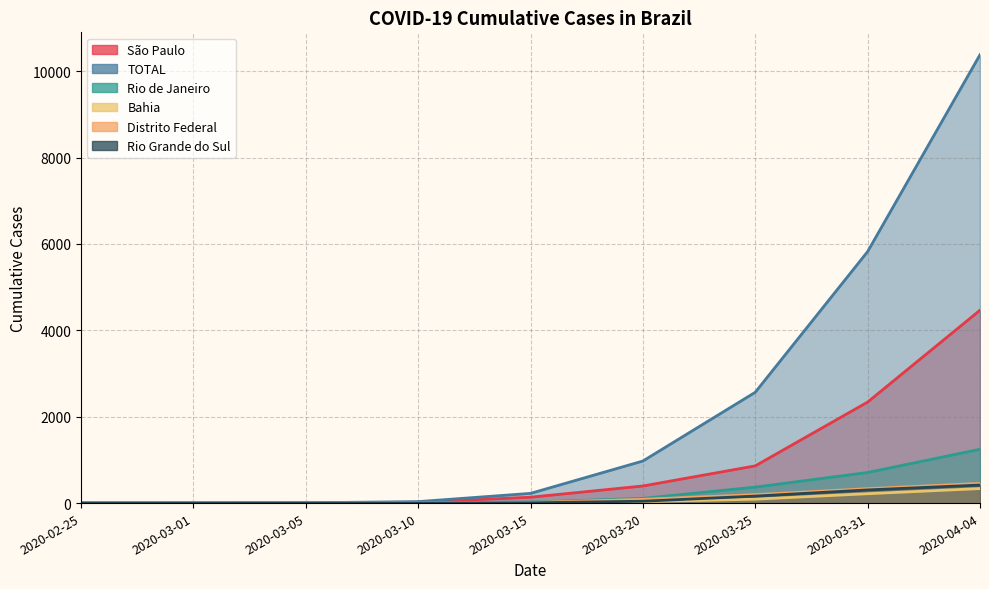

At which category is the sum across all series the highest?

2020-04-04